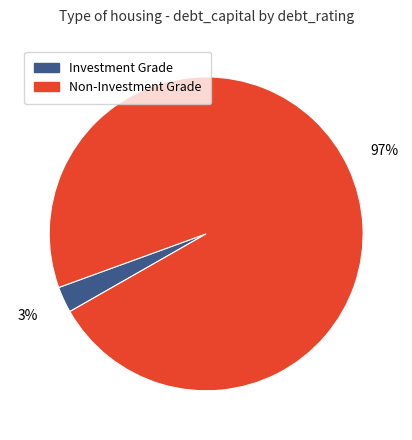

To the nearest percent, what is the average slice percentage?

50%